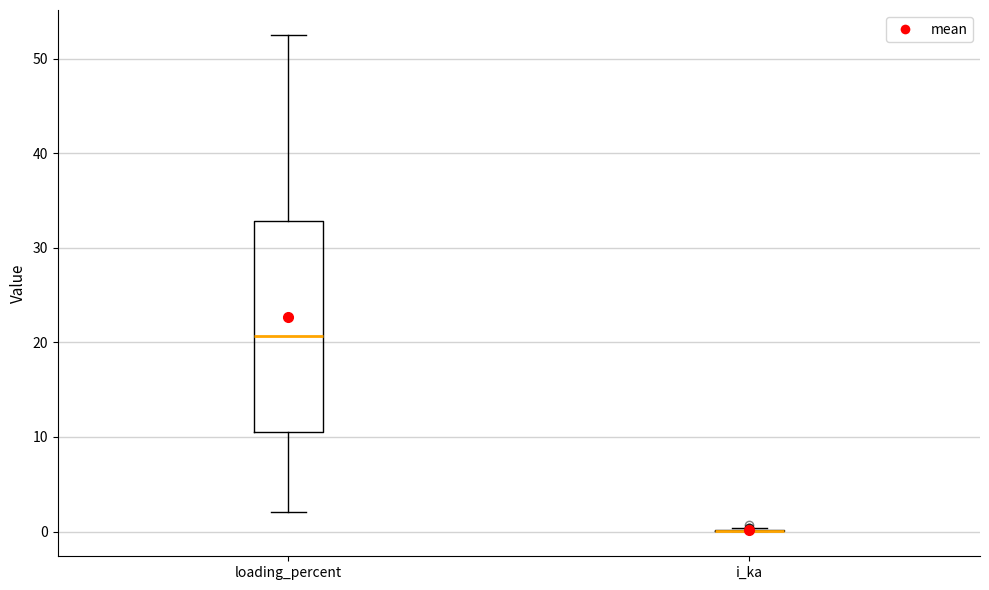

Reading left to right, transcribe this box plot: for each box, give where its median line is, the range the box spans, and where its two whiskers end, as read against the y-axis. The values are not printed on the chart, so give them approximately, as read against the axis.

loading_percent: median 21, box 11 to 33, whiskers 2 to 53
i_ka: box collapsed to a line at 0, whiskers 0 to 0